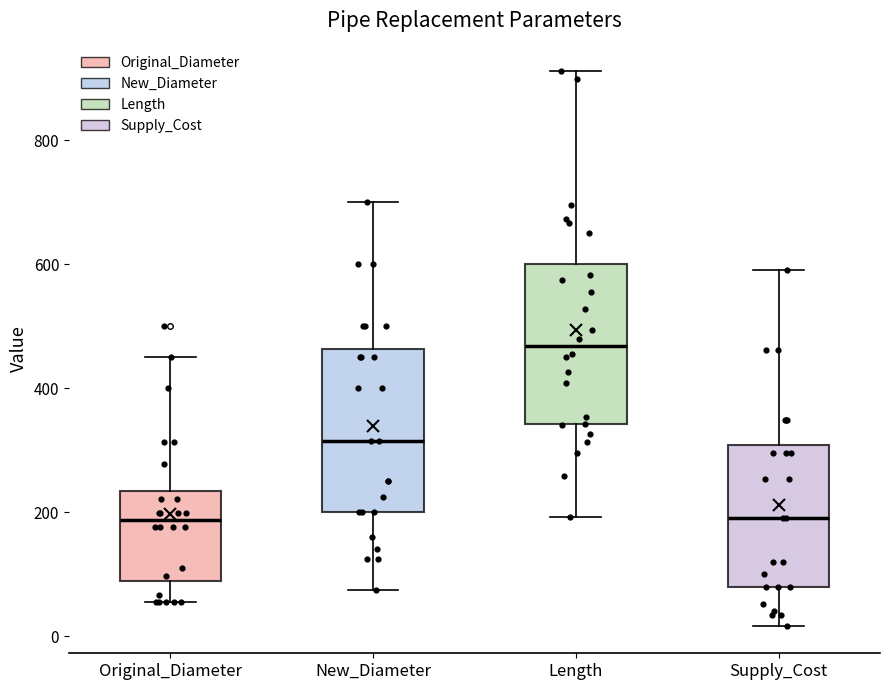

Reading left to right, read every box against the y-axis: the position of its median line, the range the box covers, and the ends of its whiskers. The values are not printed on the chart, so give them approximately, as read against the axis.

Original_Diameter: median 180, box 80 to 240, whiskers 60 to 460
New_Diameter: median 320, box 200 to 460, whiskers 80 to 700
Length: median 460, box 340 to 600, whiskers 200 to 920
Supply_Cost: median 200, box 80 to 300, whiskers 20 to 600